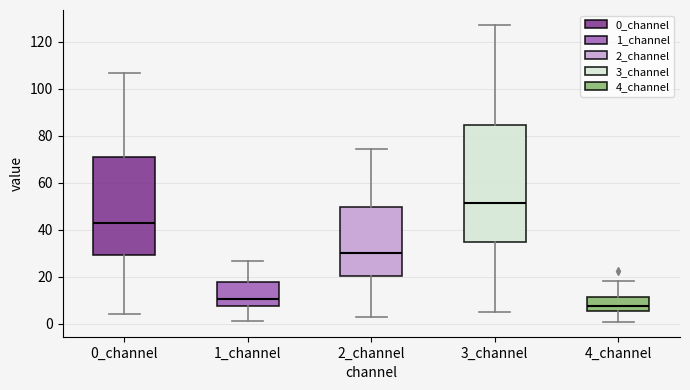

Where does the median line of the box for 1_channel sit on the y-axis? The values are not printed on the chart, so give them approximately, as read against the axis.

10